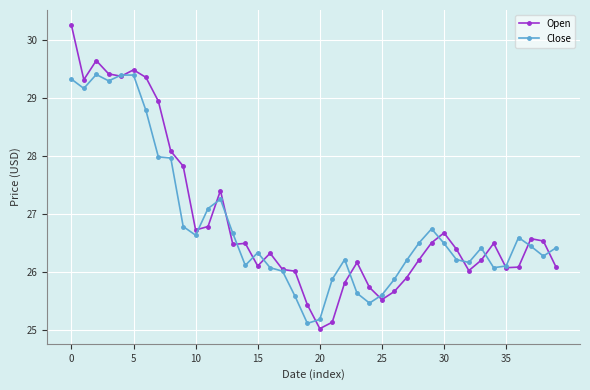

What is the value of the Close point at the 24th from the left?

25.6